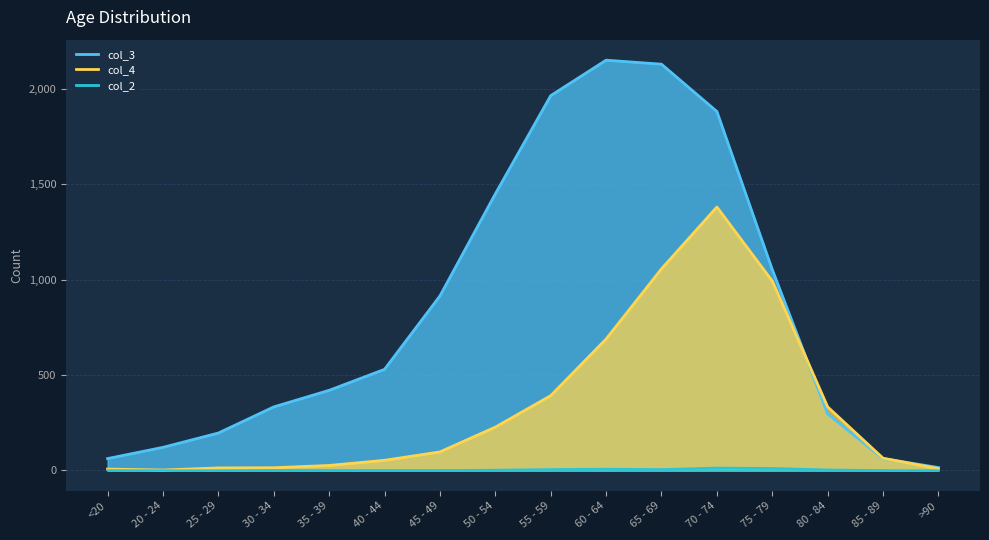

At which category does the chart reach its peak across all series?

60 - 64